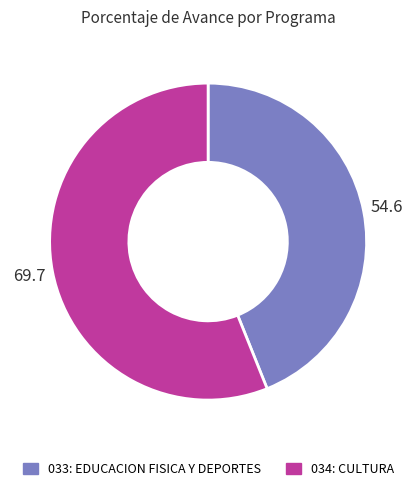

How many slices are in this pie chart?

2